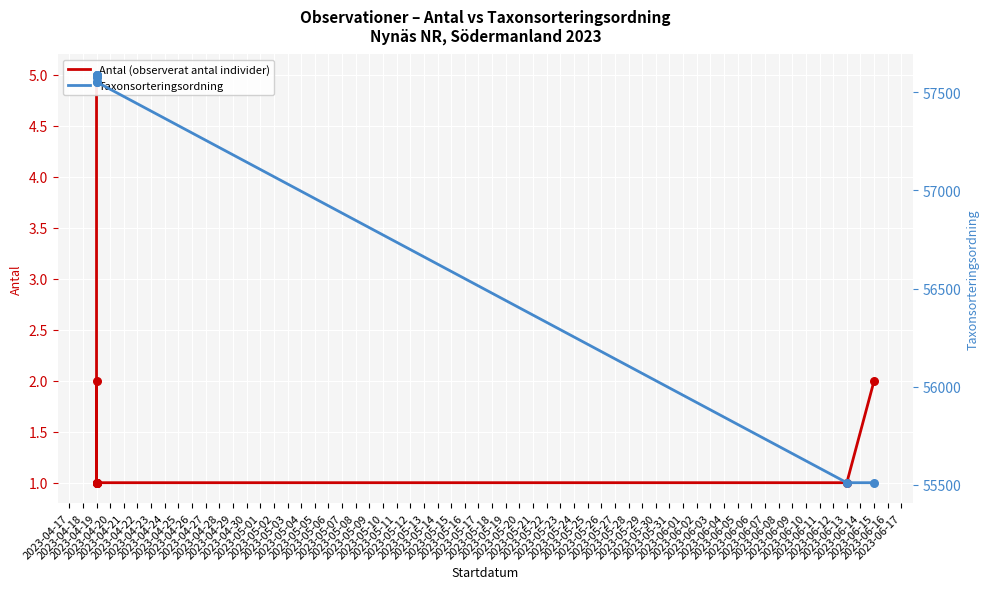

Which series reaches the maximum Y coordinate?

Taxonsorteringsordning